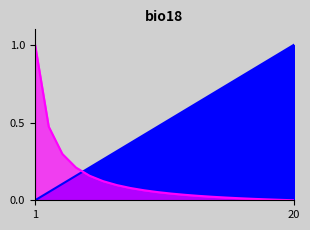

What is the difference between the second highest and minimum values in the Id series?

0.9